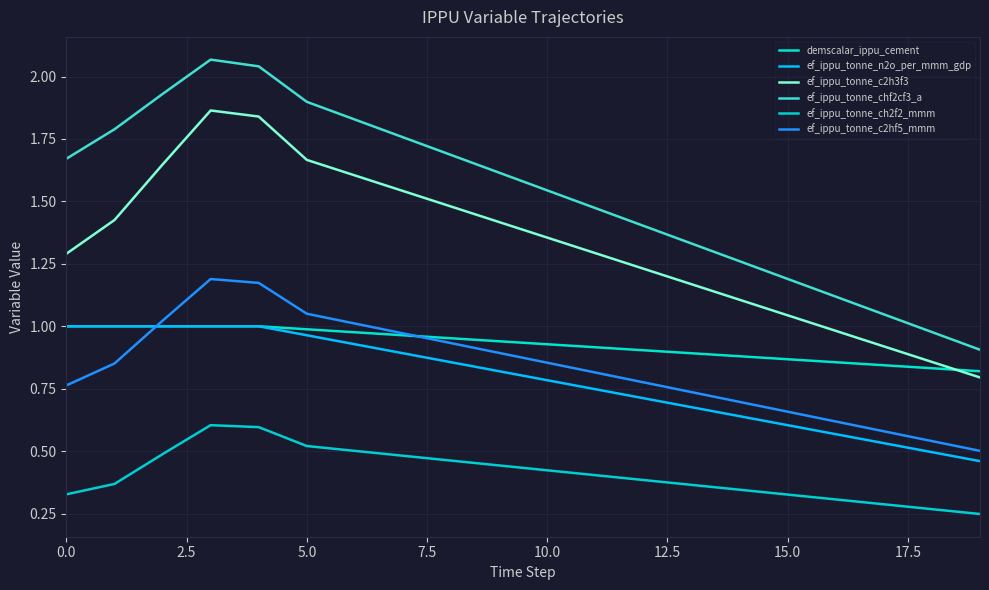

Rank the series by their maximum value, from lowest to highest.

ef_ippu_tonne_ch2f2_mmm, demscalar_ippu_cement, ef_ippu_tonne_n2o_per_mmm_gdp, ef_ippu_tonne_c2hf5_mmm, ef_ippu_tonne_c2h3f3, ef_ippu_tonne_chf2cf3_a